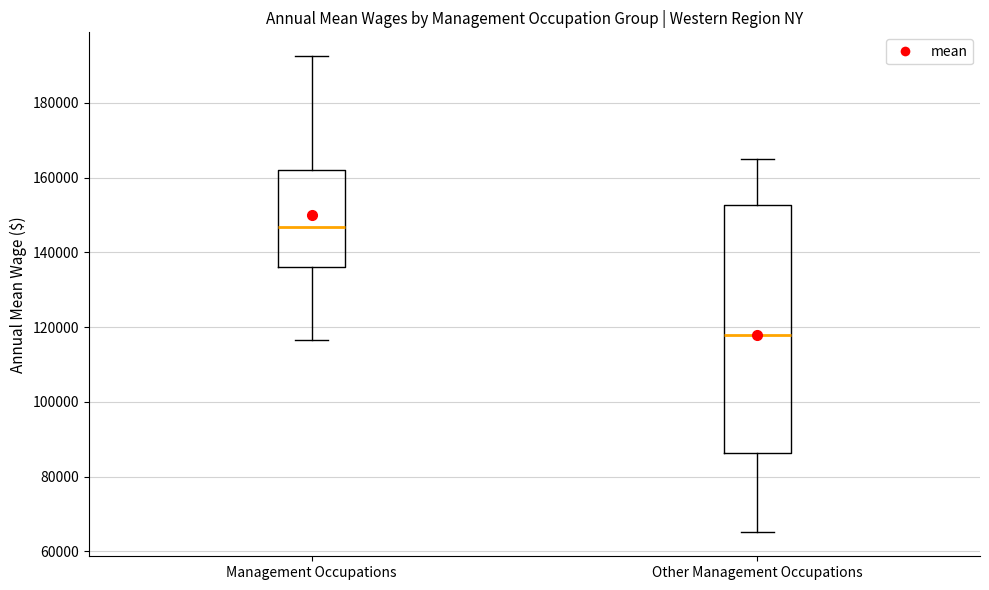

Which box is the tallest, from its lower edge to its upper edge?

Other Management Occupations